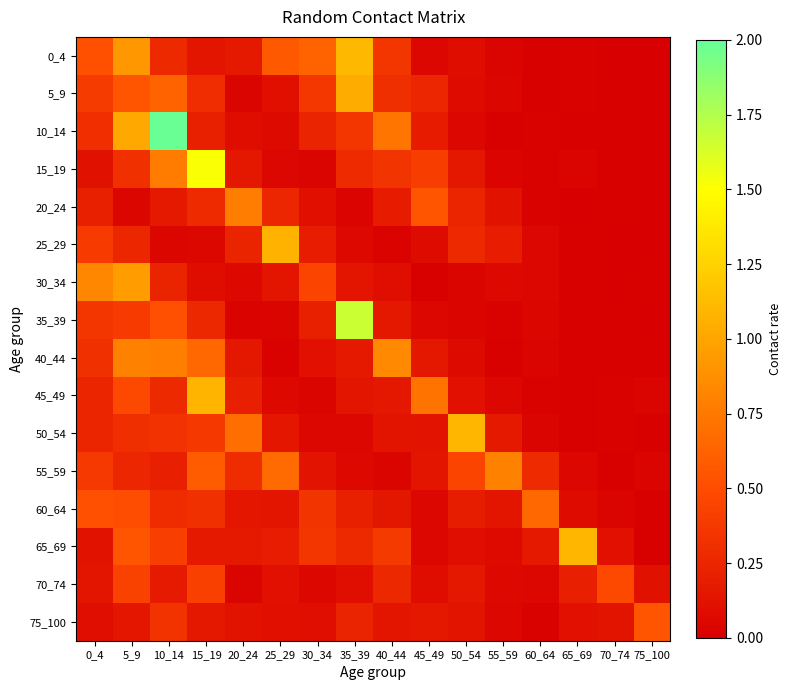

What is the difference between the highest and lowest values at 5_9?

1.0